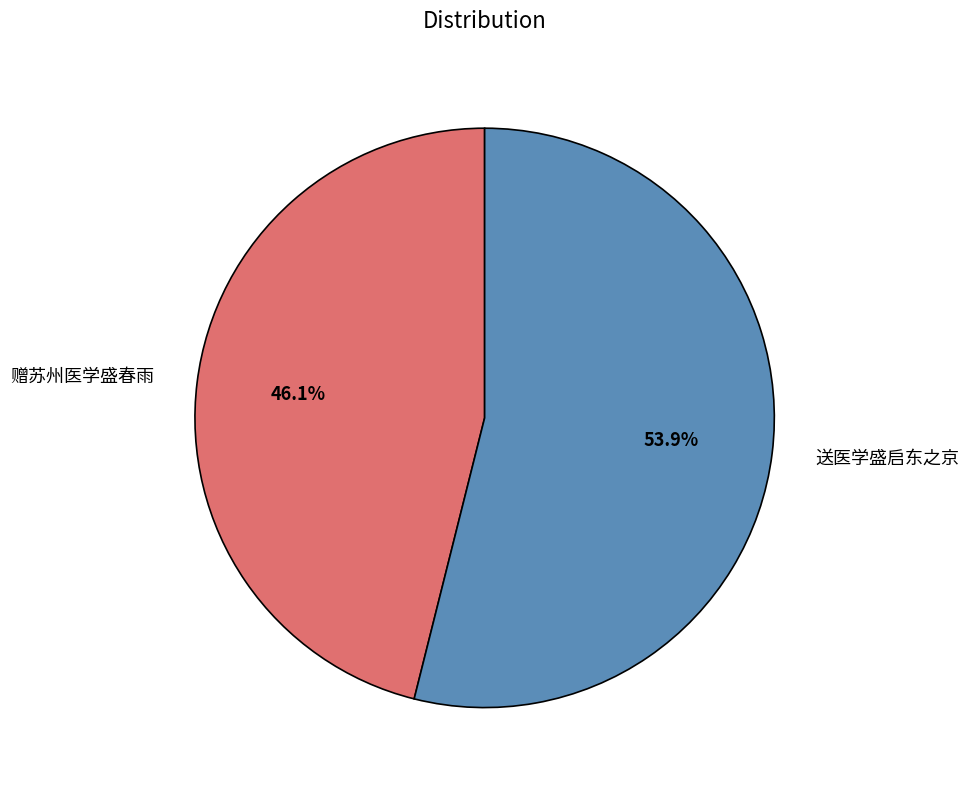

Does any single category account for the majority?

Yes